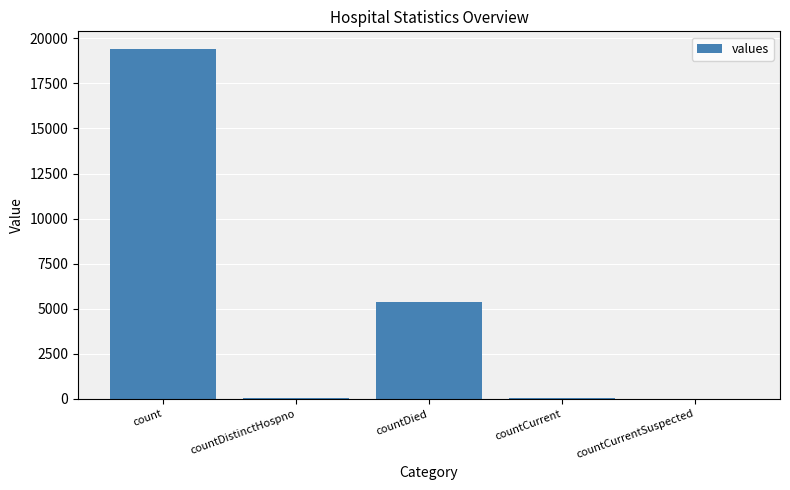

At which category does the chart reach its peak across all series?

count